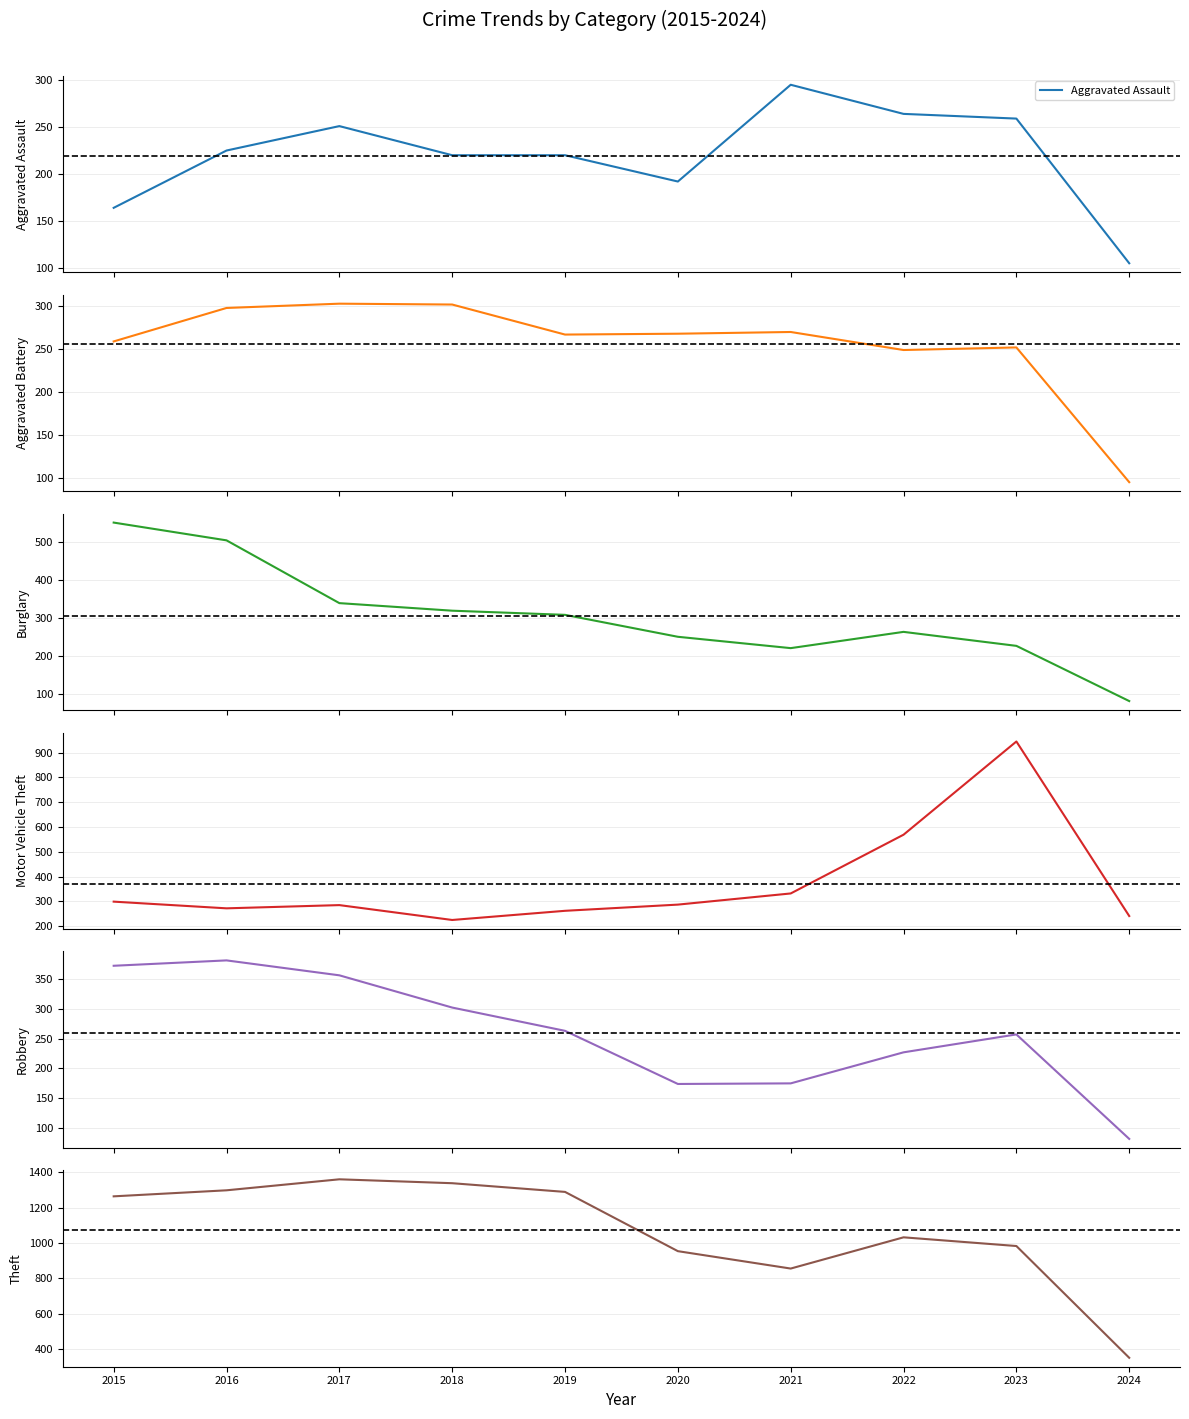

Reading left to right, list all the values displayed in this chart.

Aggravated Assault: 164	225	251	220	220	192	295	264	259	105
Aggravated Battery: 259	298	303	302	267	268	270	249	252	95
Burglary: 552	505	339	319	308	250	220	263	226	80
Motor Vehicle Theft: 299	272	285	225	262	287	332	569	945	241
Robbery: 372	381	356	302	263	174	175	227	257	82
Theft: 1263	1297	1359	1337	1288	954	856	1032	983	353